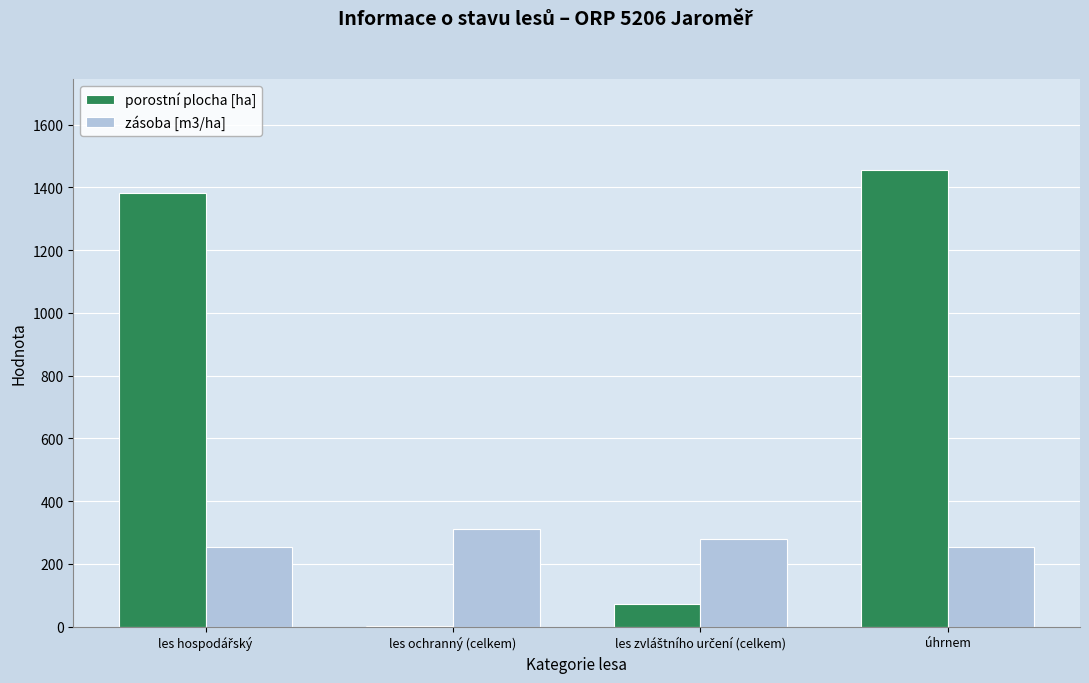

Which series changed the most between les ochranný (celkem) and úhrnem?

porostní plocha [ha]